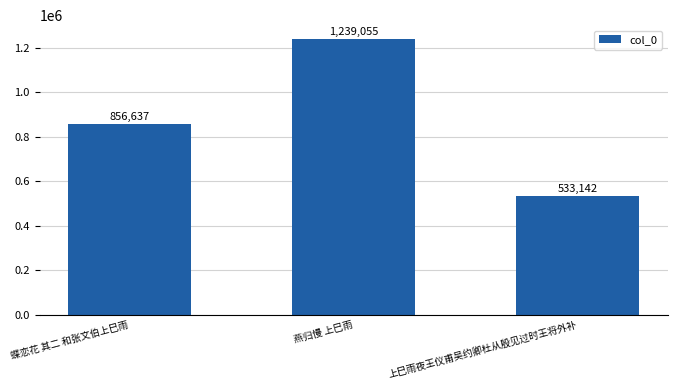

The chart shows a value of 1934205 at 燕归慢 上巳雨. True or false?

False